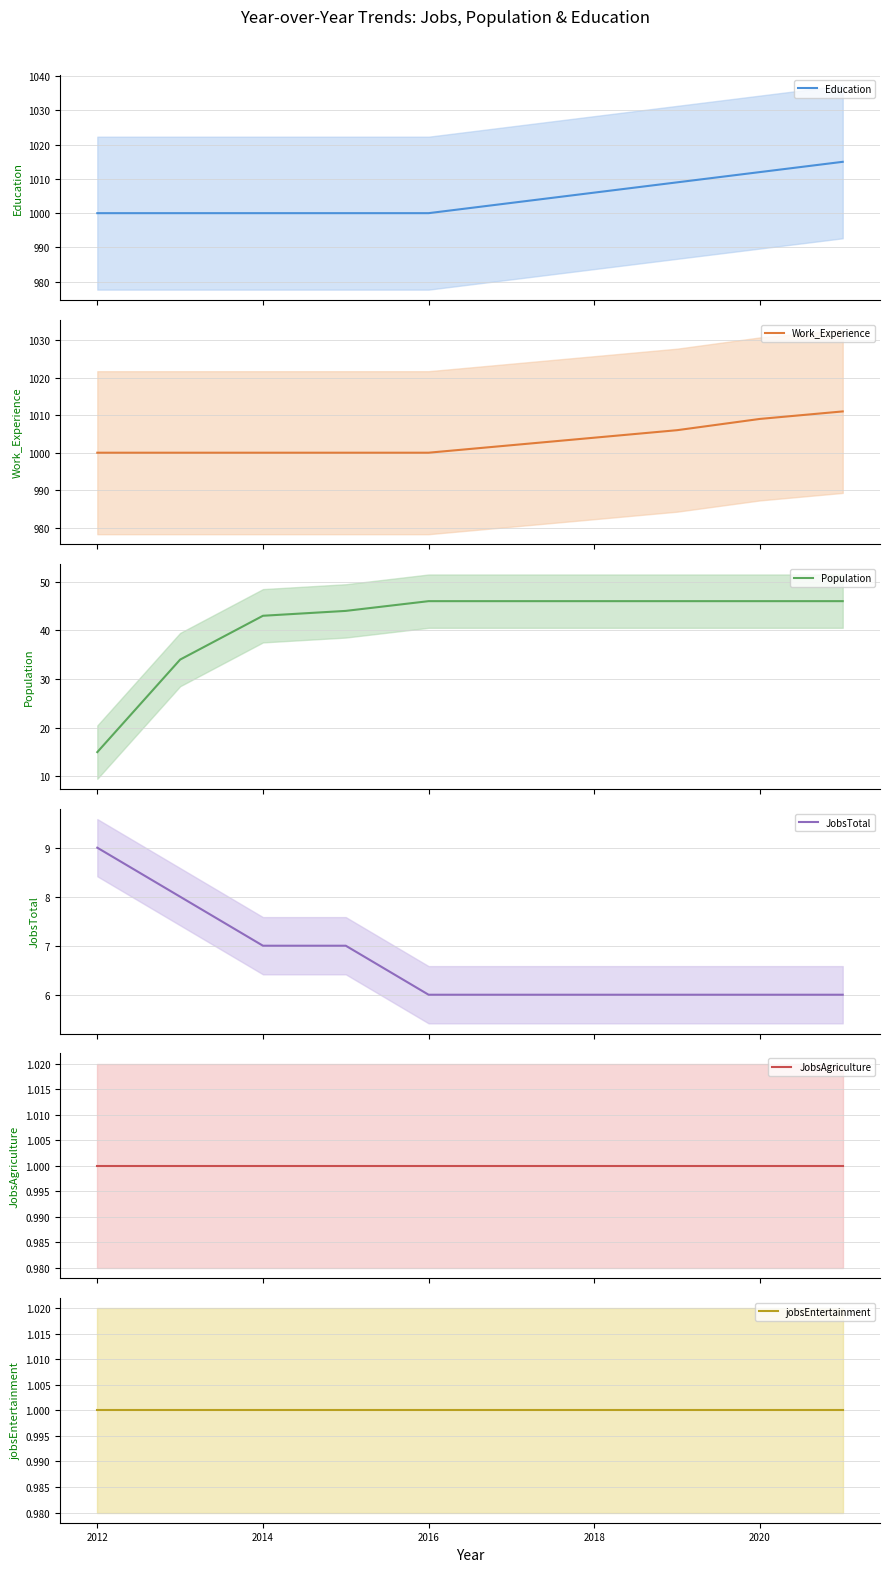

What are all the series names shown in the legend?

Education, Work_Experience, Population, JobsTotal, JobsAgriculture, jobsEntertainment